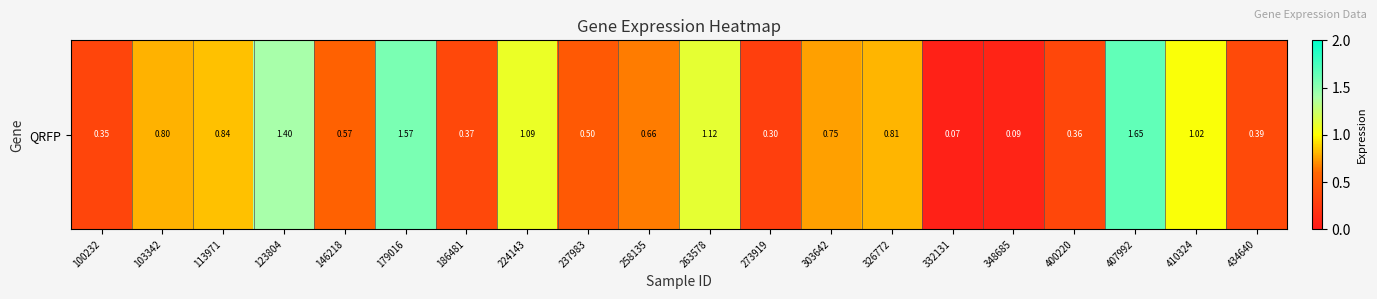

The chart shows a value of 0.3 at 100232. True or false?

True